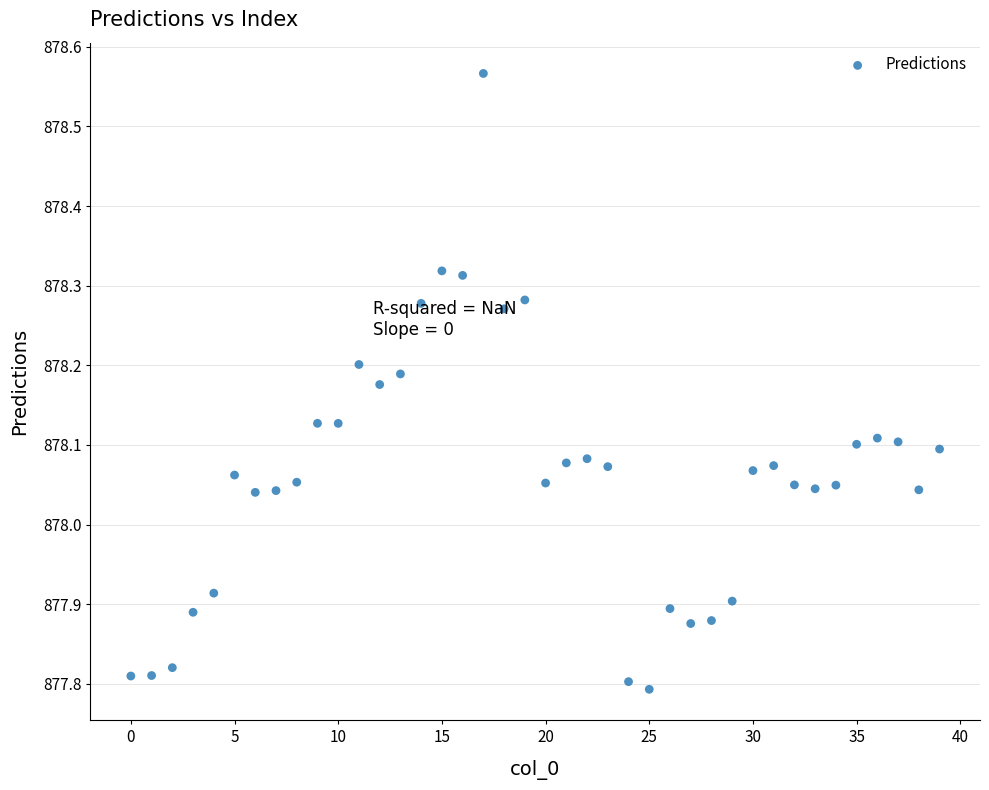

What is the range of Y values (max minus min)?

0.8